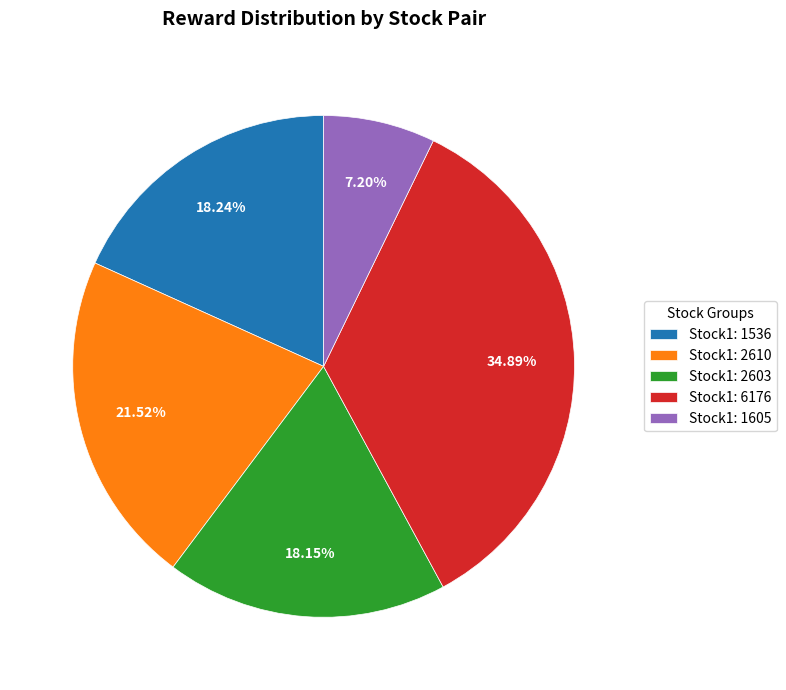

Approximately how many times larger is the value at Stock1: 1536 compared to Stock1: 2603?

1.0